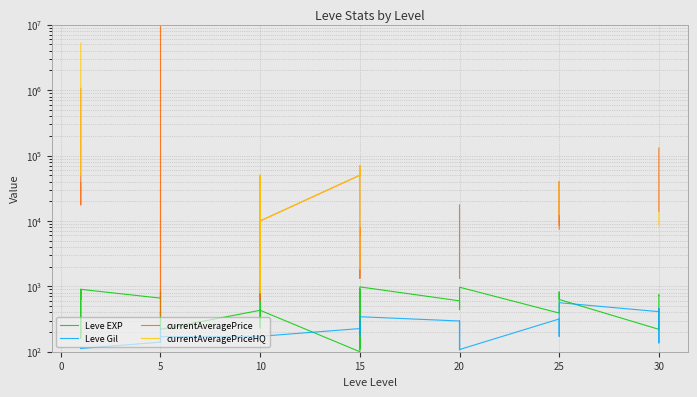

Is the value of Leve EXP at 25 greater than the value of currentAveragePrice at 25?

No